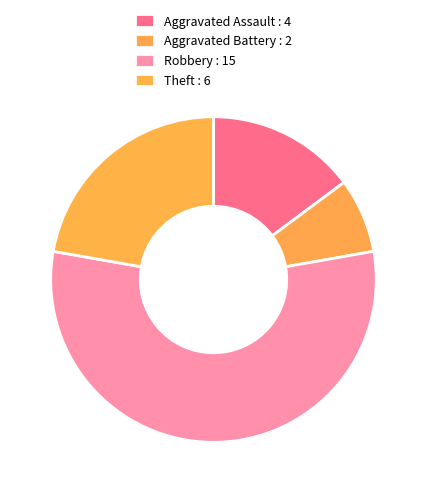

To the nearest percent, what portion does Aggravated Battery represent?

7%